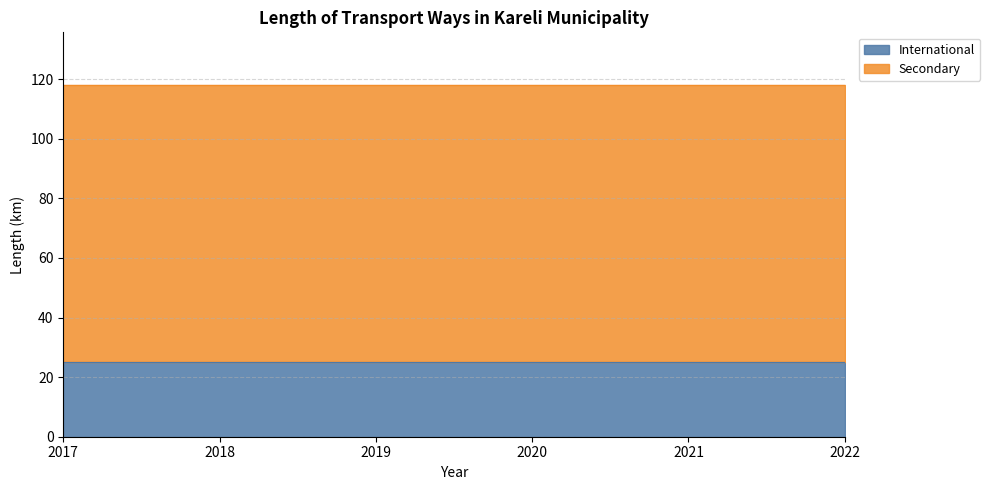

How many series are shown in this chart?

2